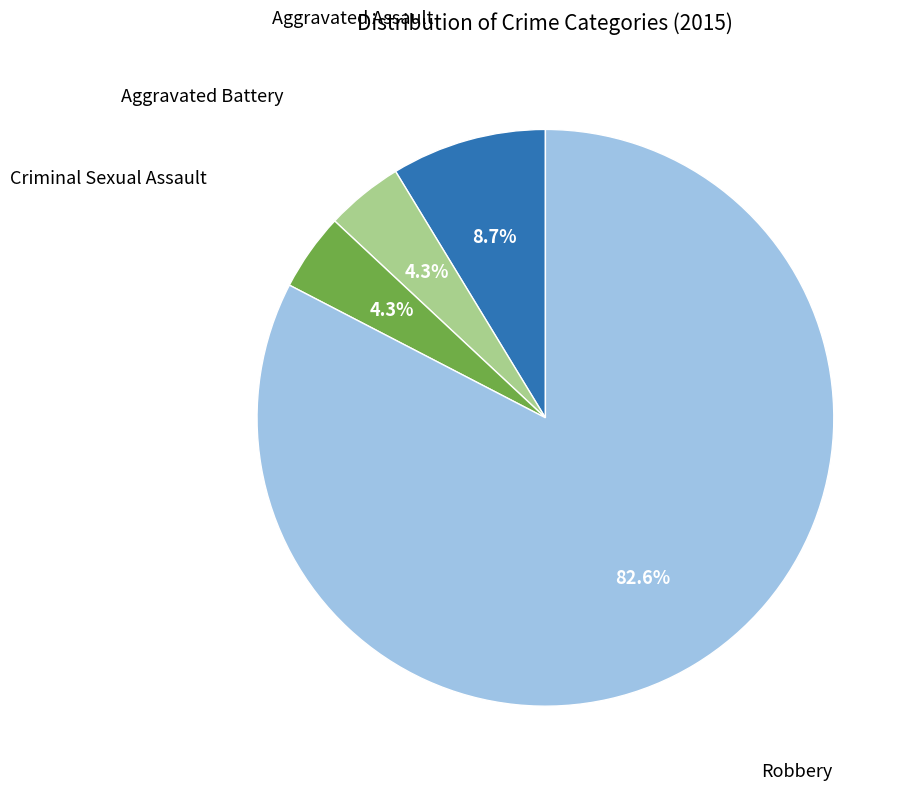

Is there a majority slice in this chart?

Yes